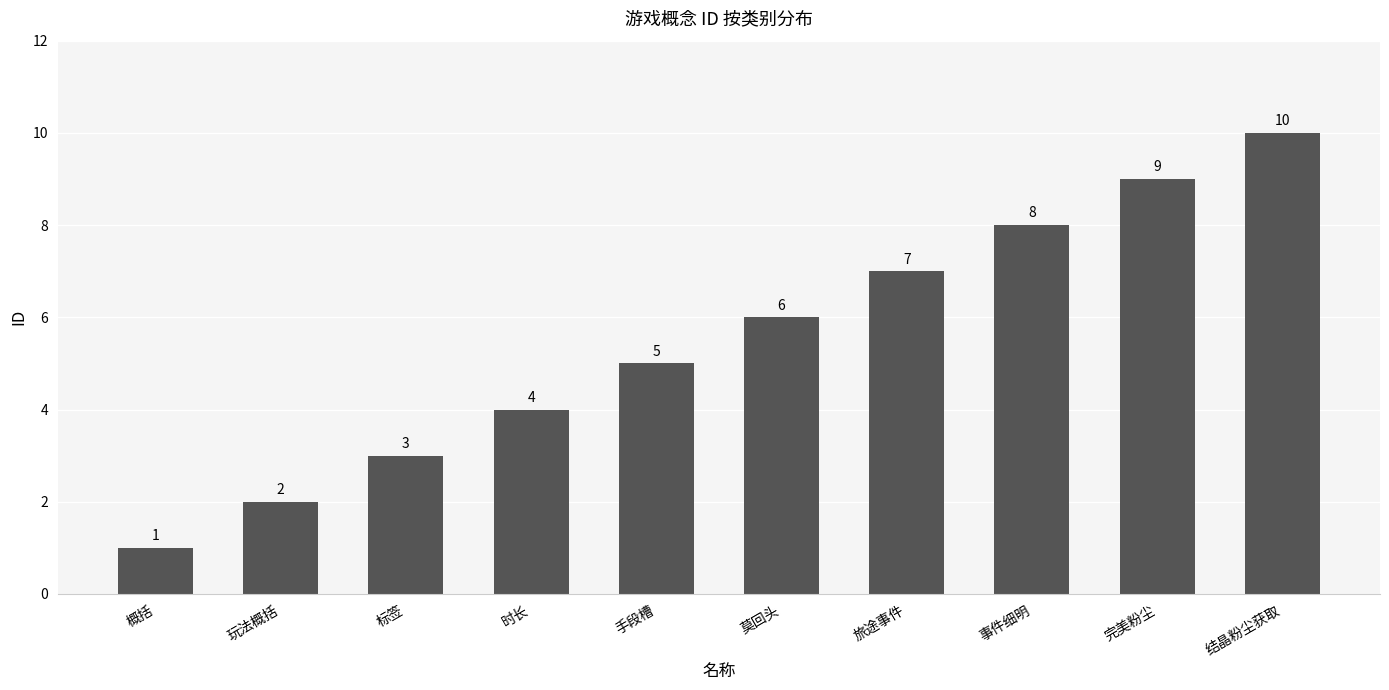

Reading left to right, list all the values displayed in this chart.

1	2	3	4	5	6	7	8	9	10